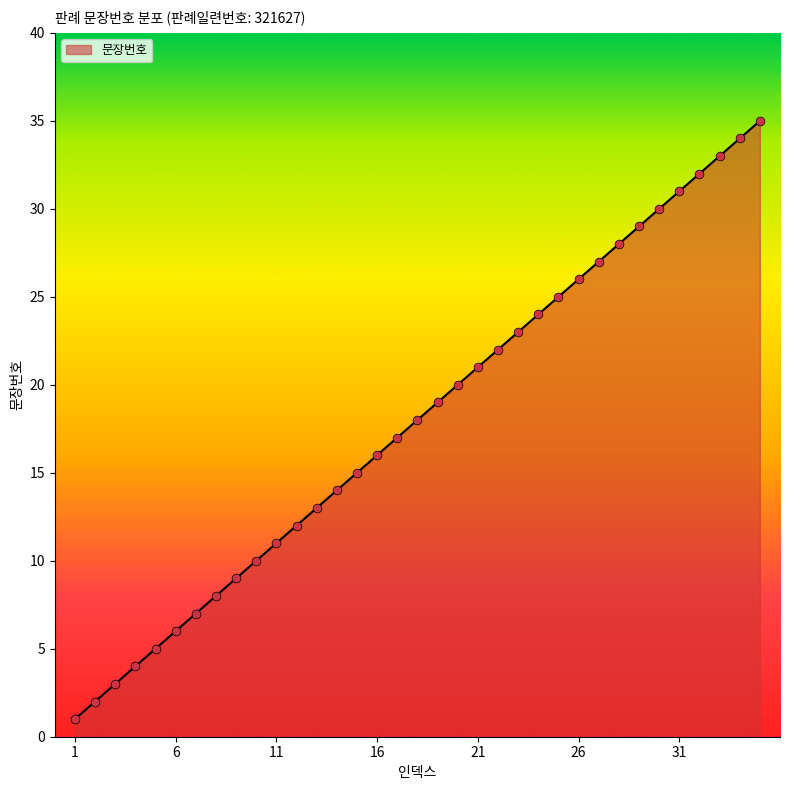

What is the greatest value displayed?

35